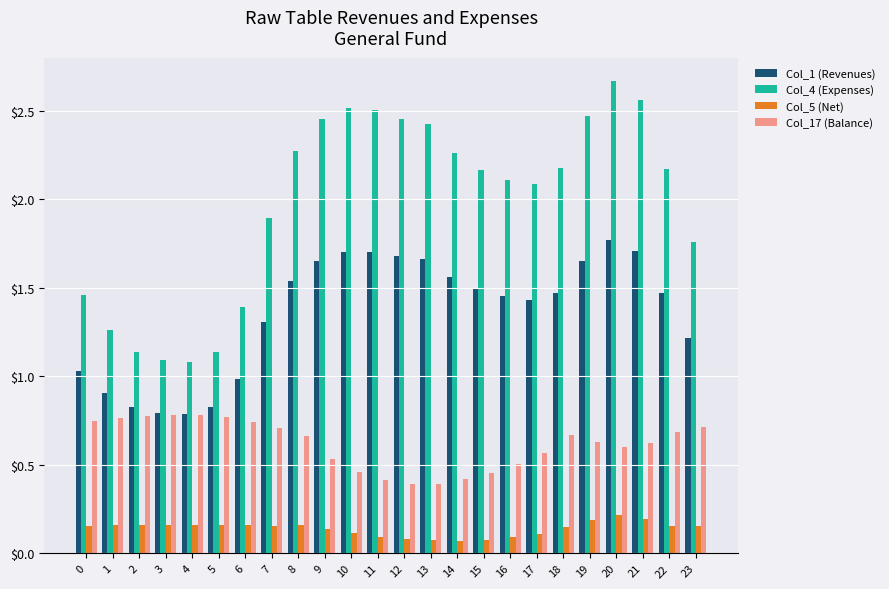

At which label does Col_4 (Expenses) reach its peak?

20